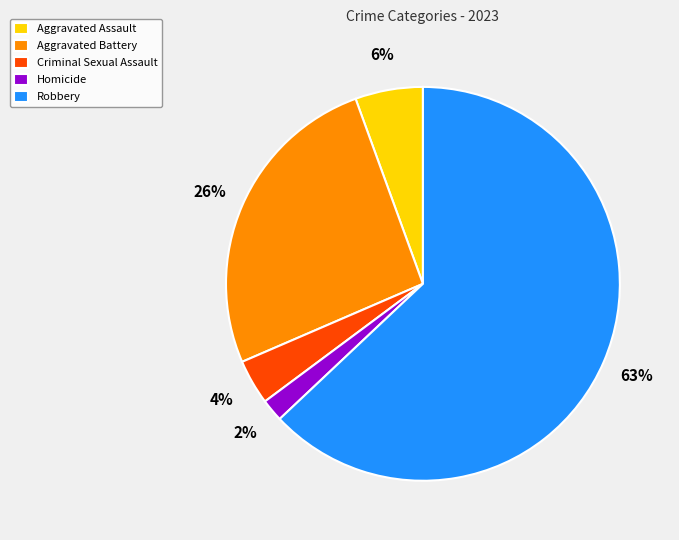

Is Robbery the majority of the pie?

Yes